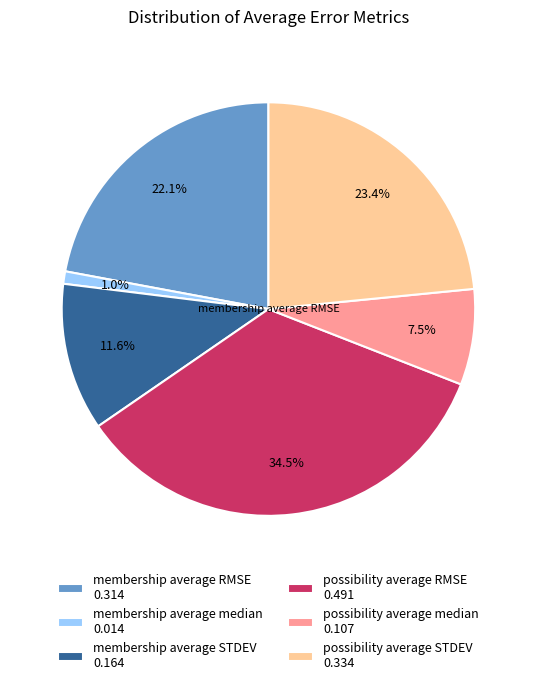

Is there a majority slice in this chart?

No